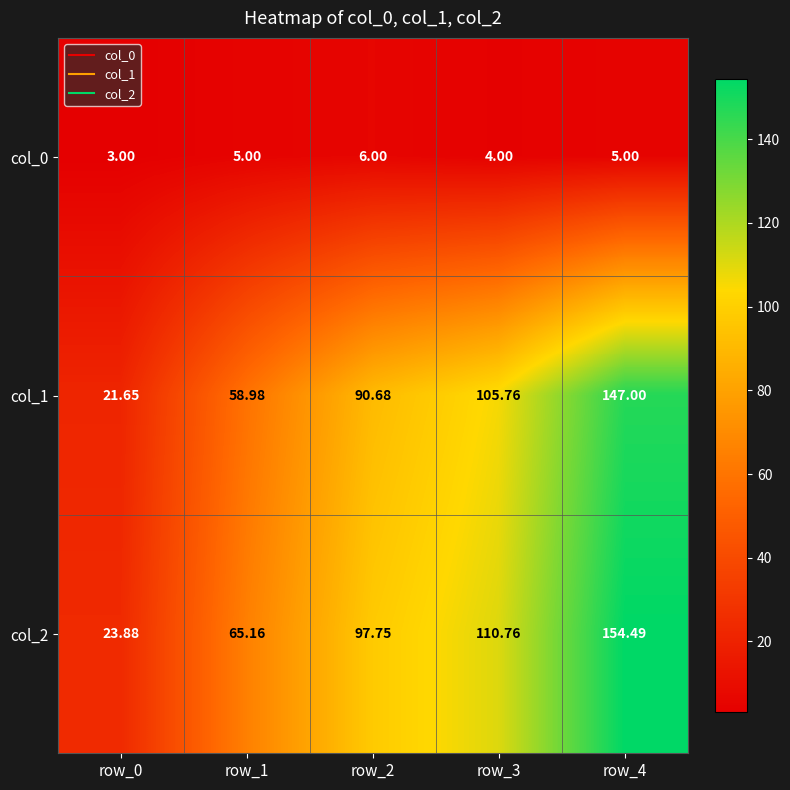

How many series are shown in this chart?

3